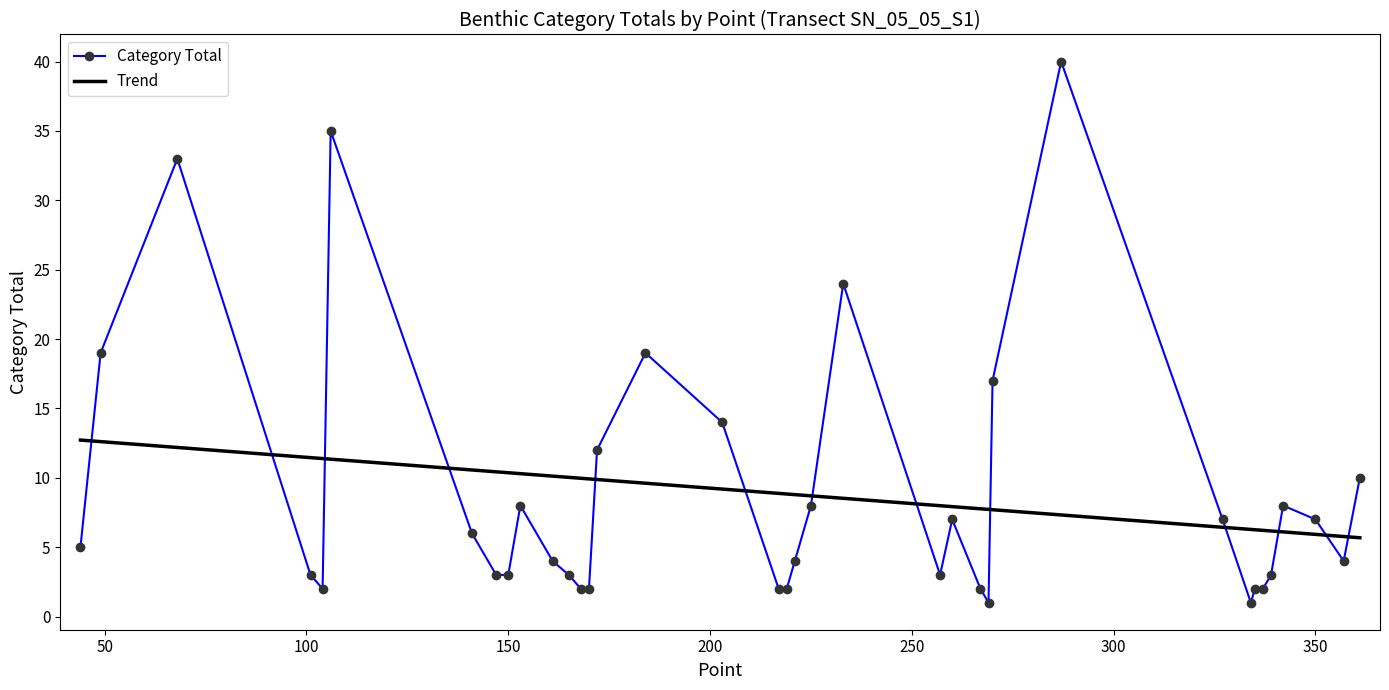

Rank the series by their maximum value, from highest to lowest.

Category Total, Trend